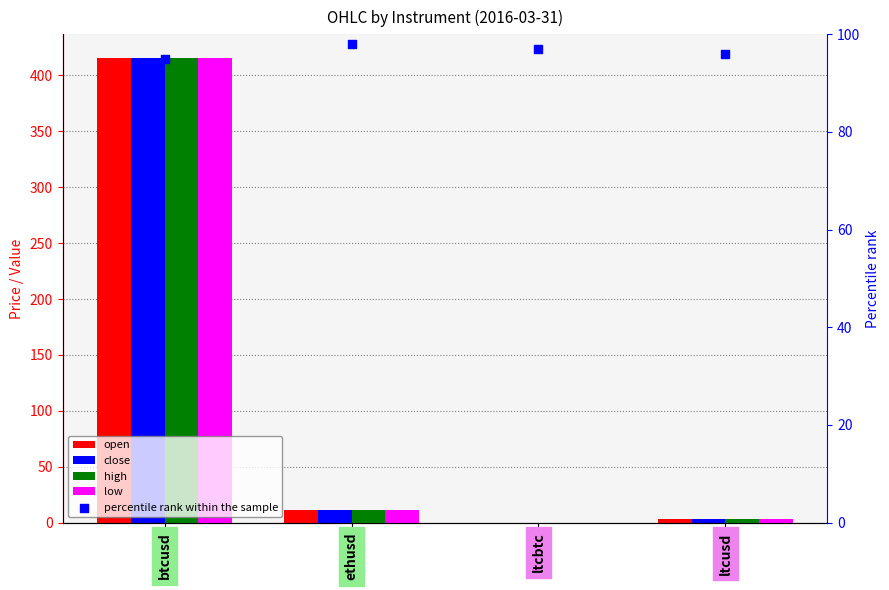

What is the total value across all series at btcusd?

1759.1